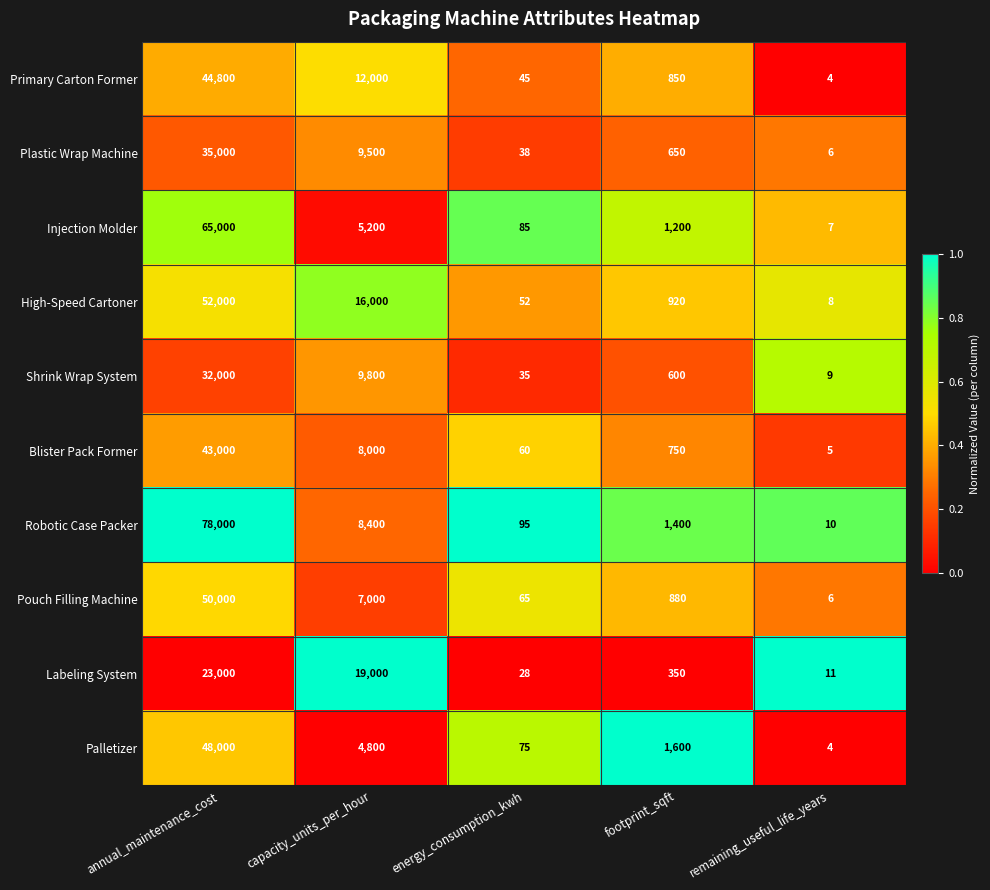

How many data points does each series have?

5